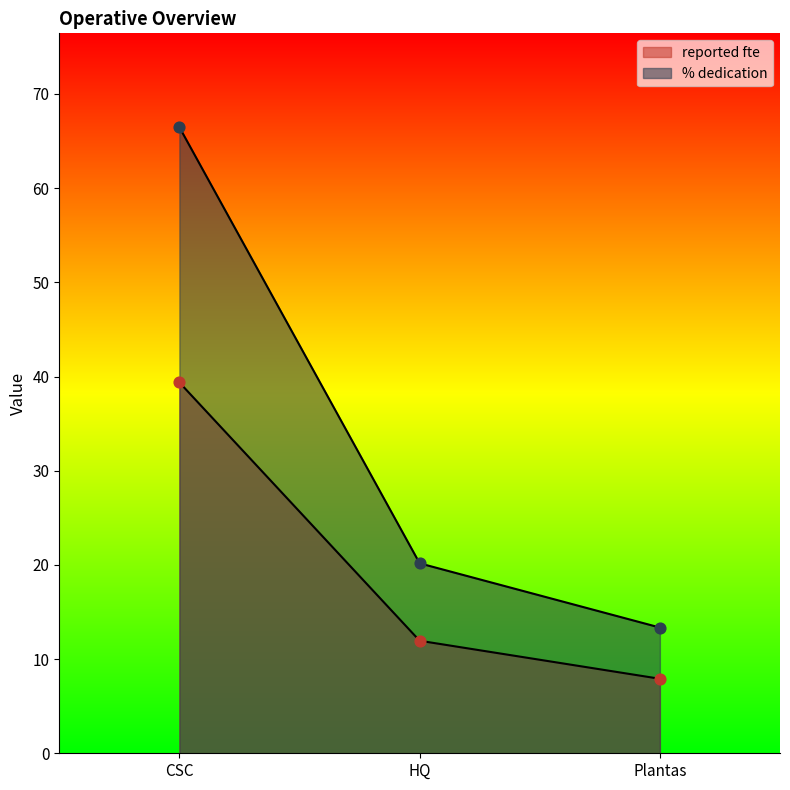

Which series contains the highest Y value?

% dedication